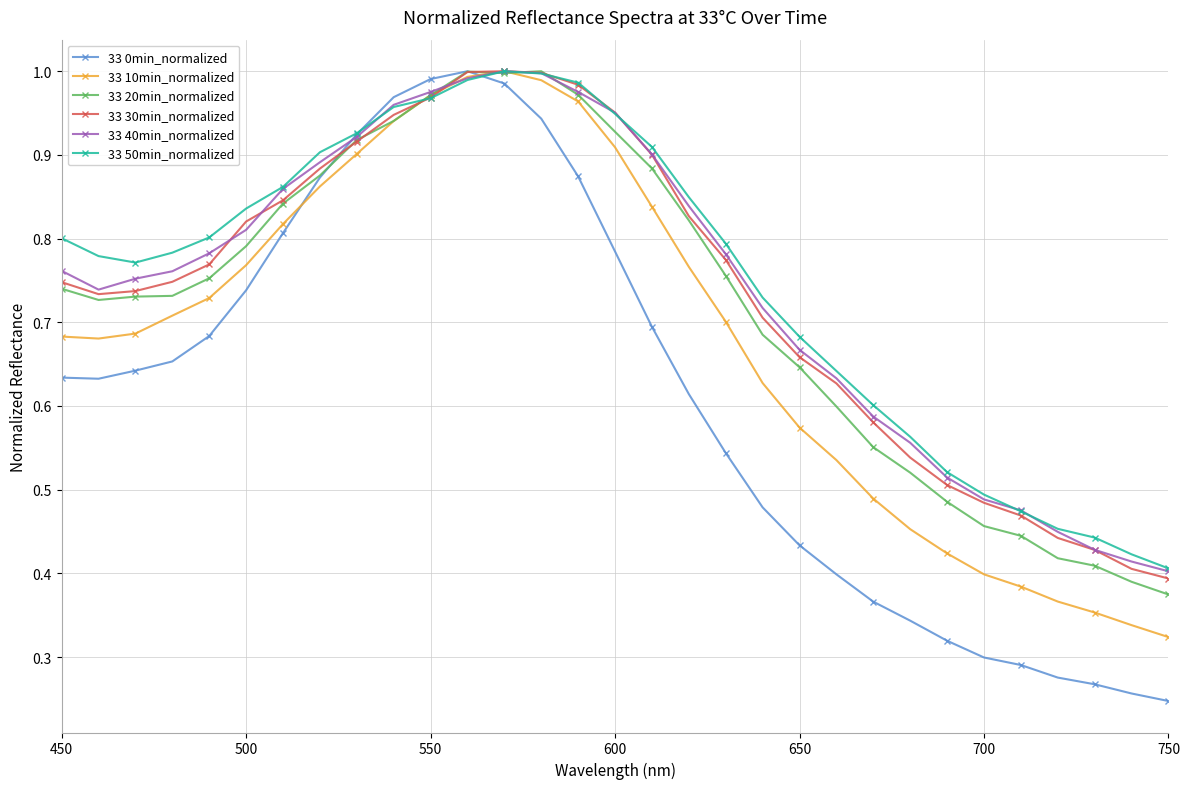

Which series has the largest range (max minus min)?

33 0min_normalized